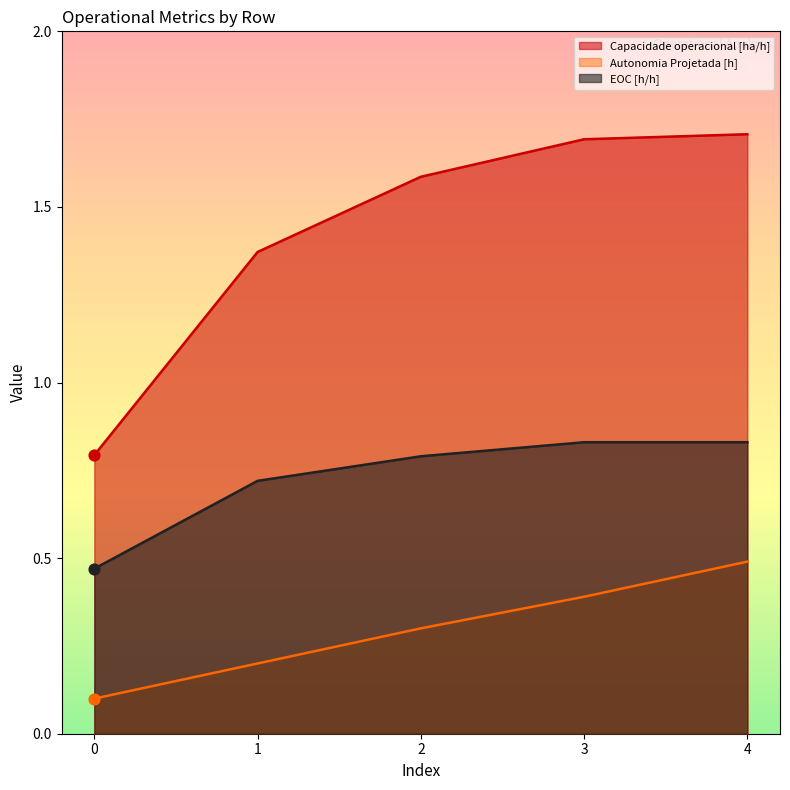

What are all the series names shown in the legend?

Capacidade operacional [ha/h], Autonomia Projetada [h], EOC [h/h]